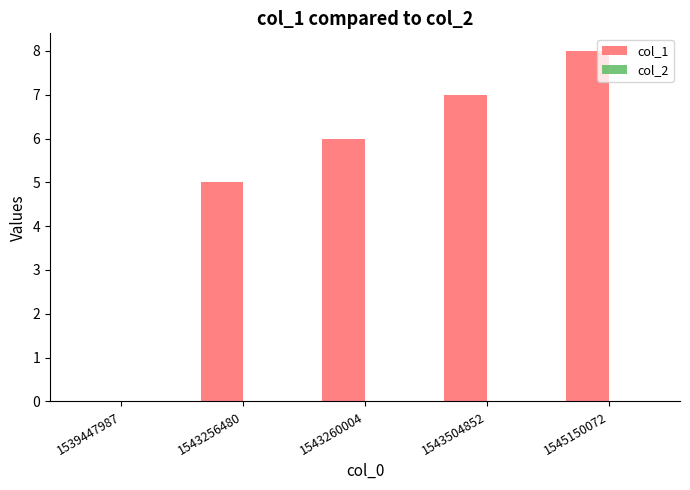

Does the chart contain stacked bars?

No